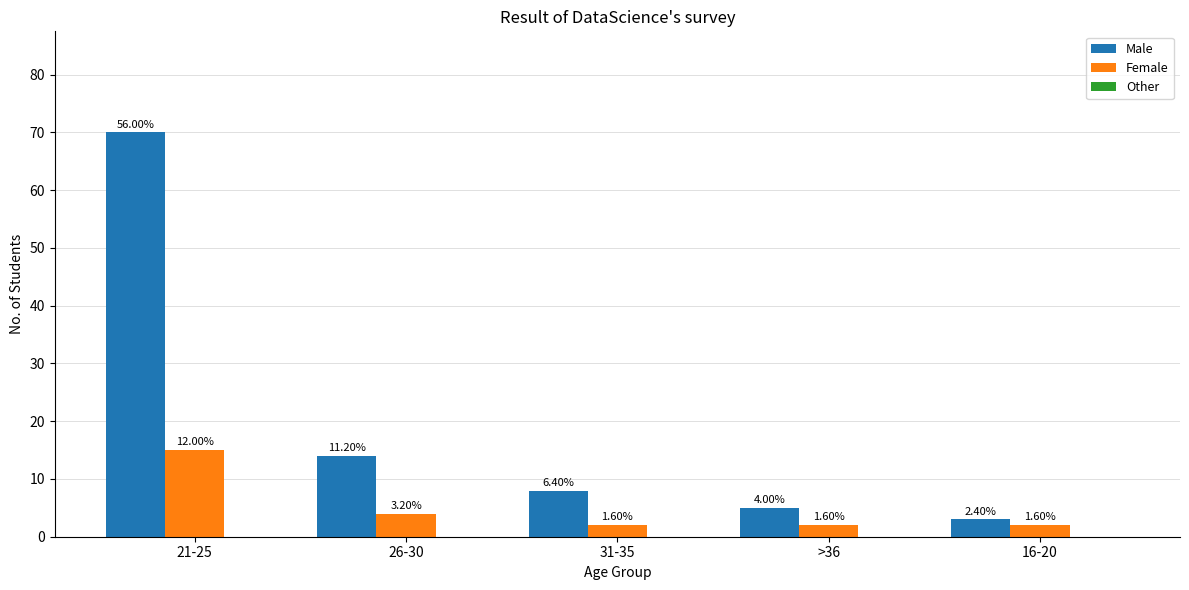

How many groups of bars are there?

5